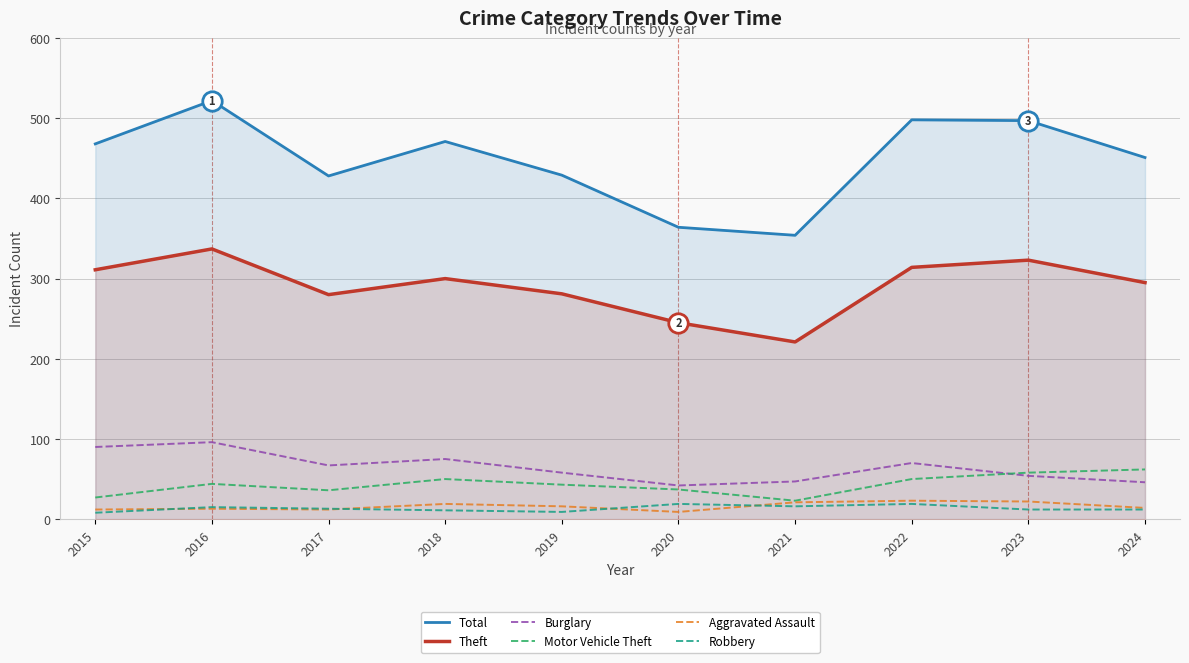

How many data points in Robbery are above 13?

4